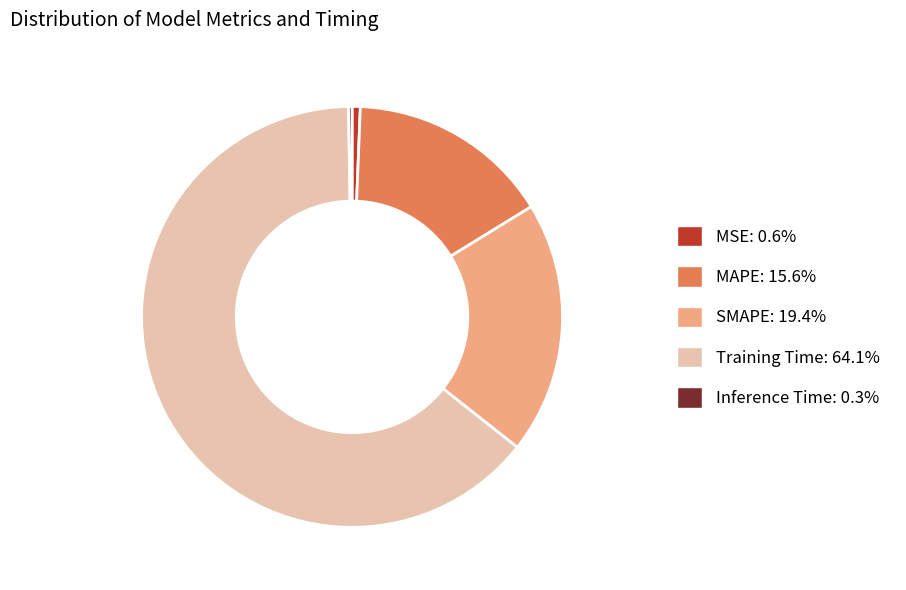

What is the largest slice in the pie chart?

Training Time